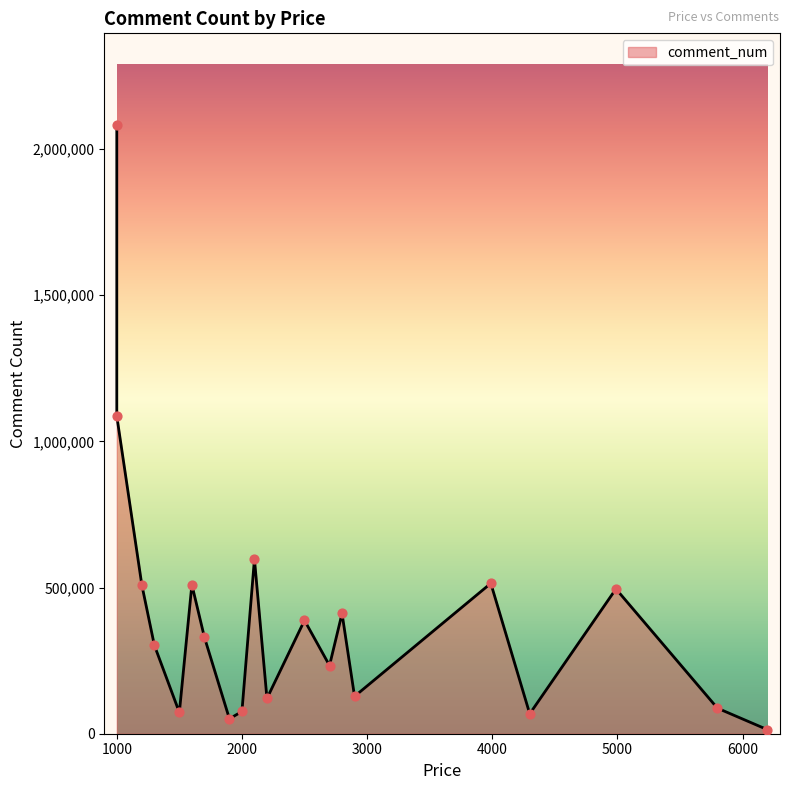

Approximately how many times larger is the value at 1199 compared to 2499?

1.3